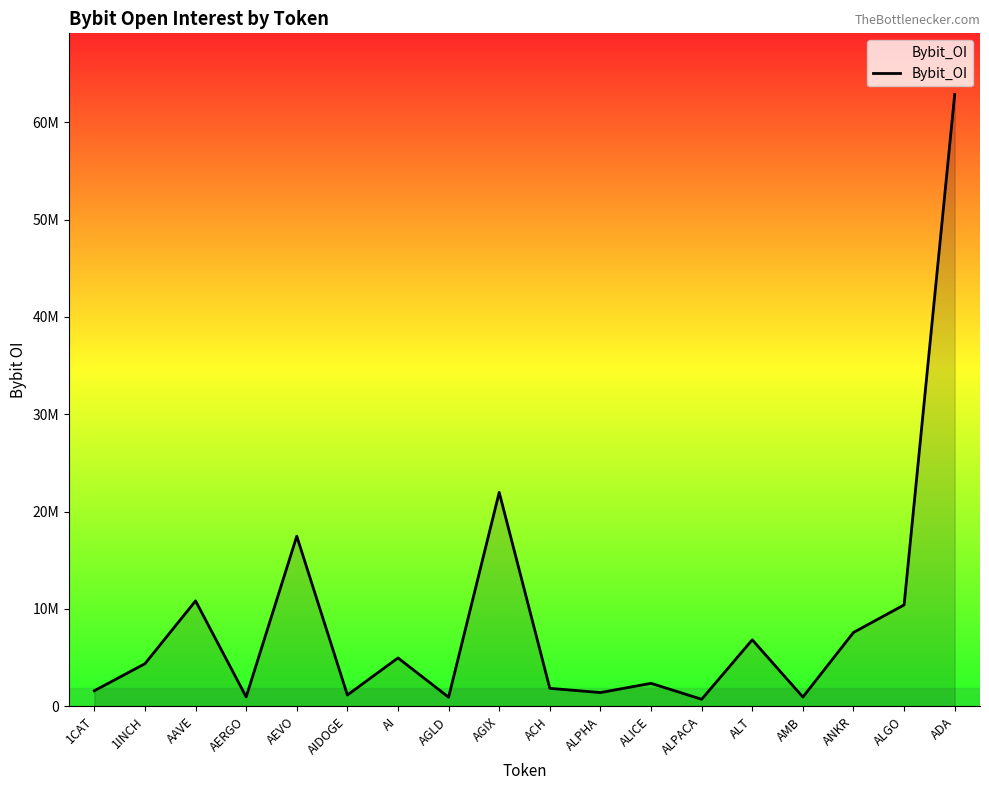

Where is the first local maximum?

AAVE